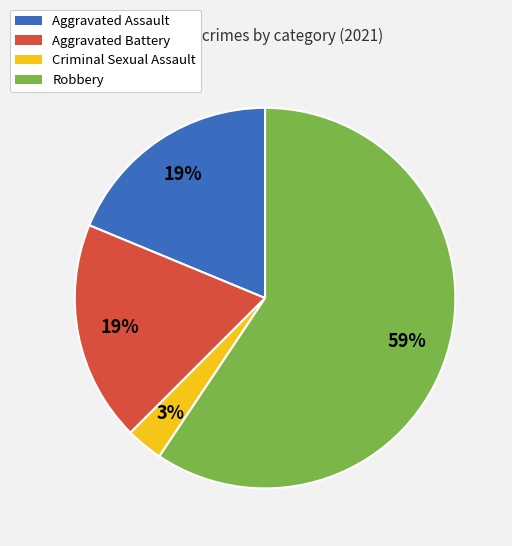

To the nearest percent, what is the average slice percentage?

25%